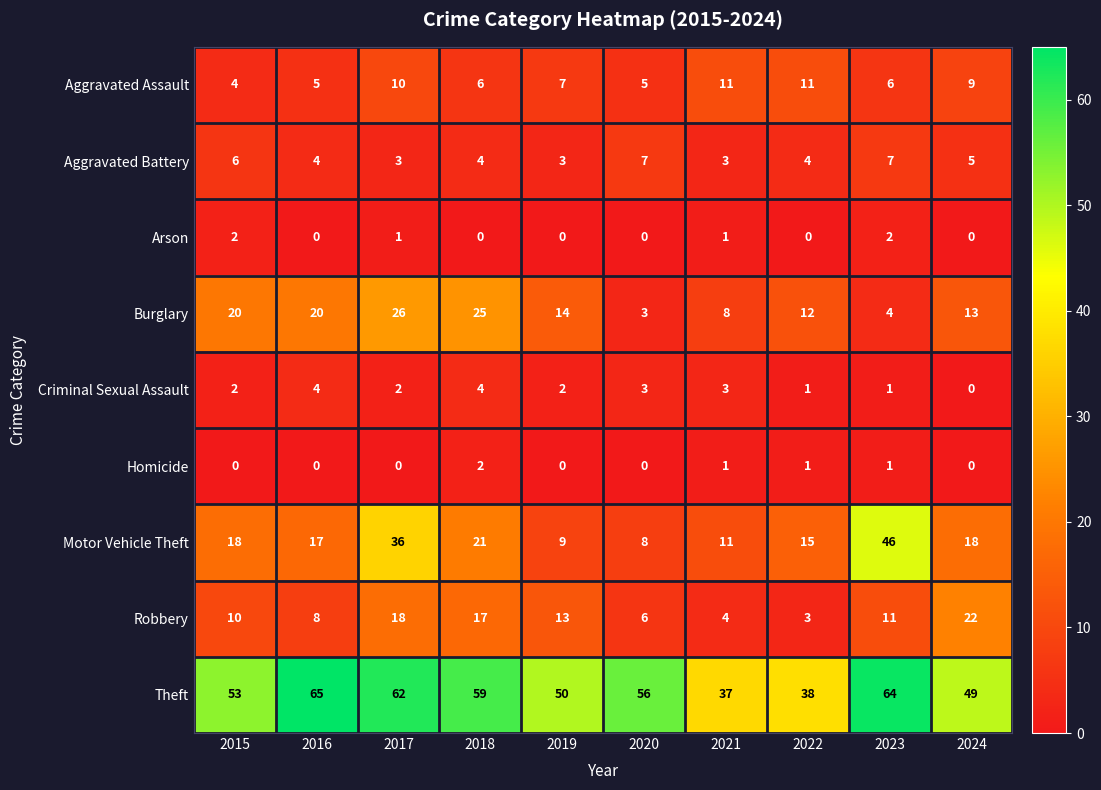

At which category does the chart reach its peak across all series?

2016